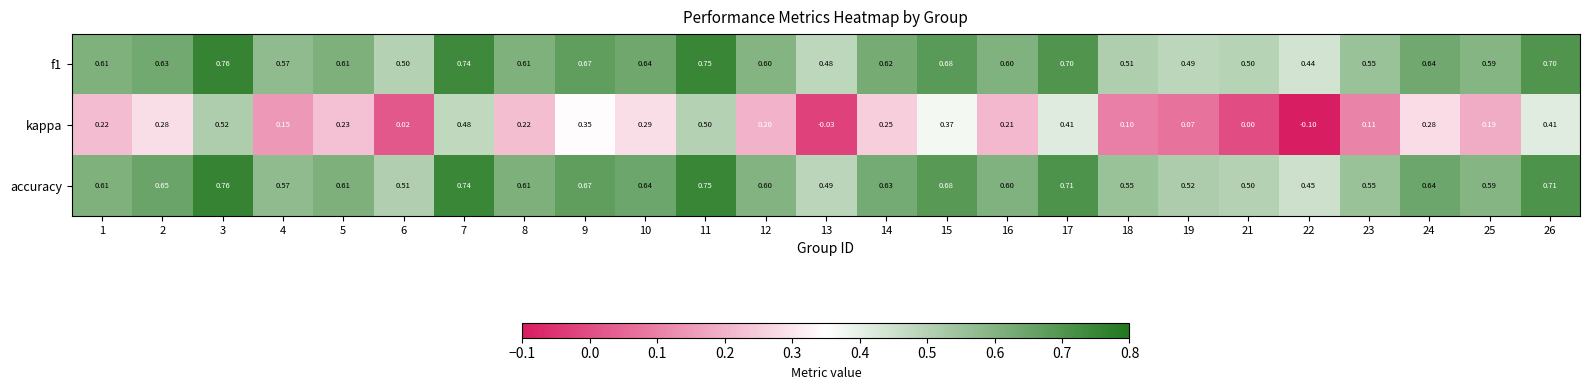

Between 3 and 24, which series saw the biggest shift?

kappa